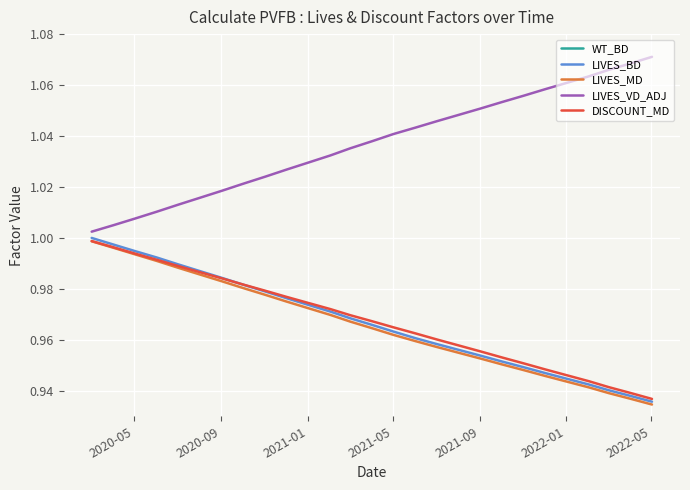

Which series has the widest spread of values?

LIVES_VD_ADJ